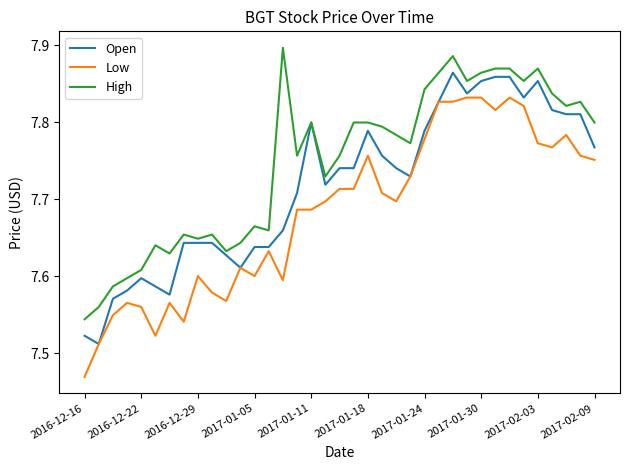

Which series has the largest total across all categories?

High